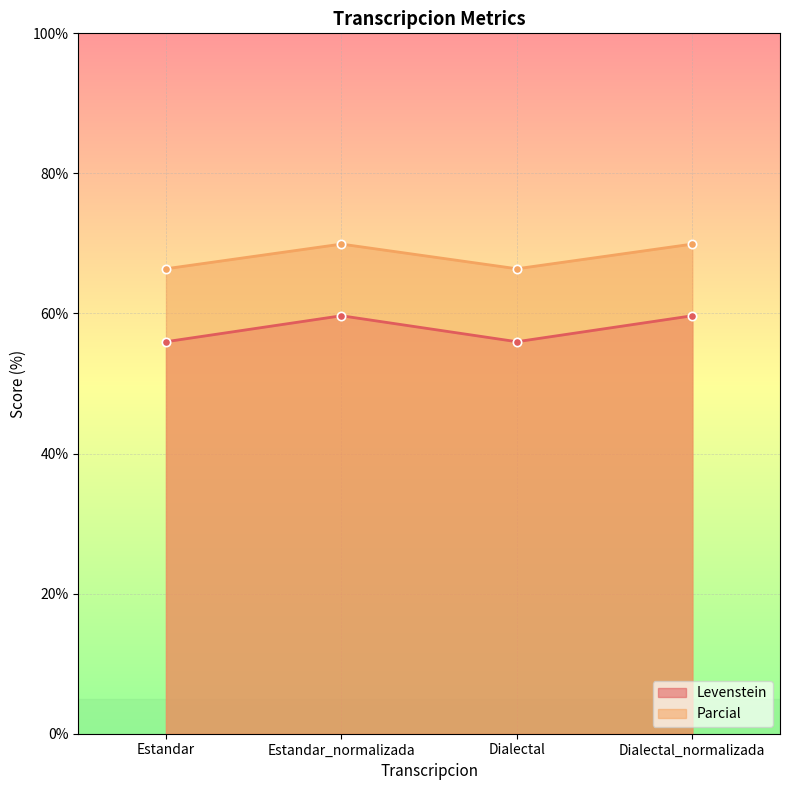

Which series has the largest total across all categories?

Parcial